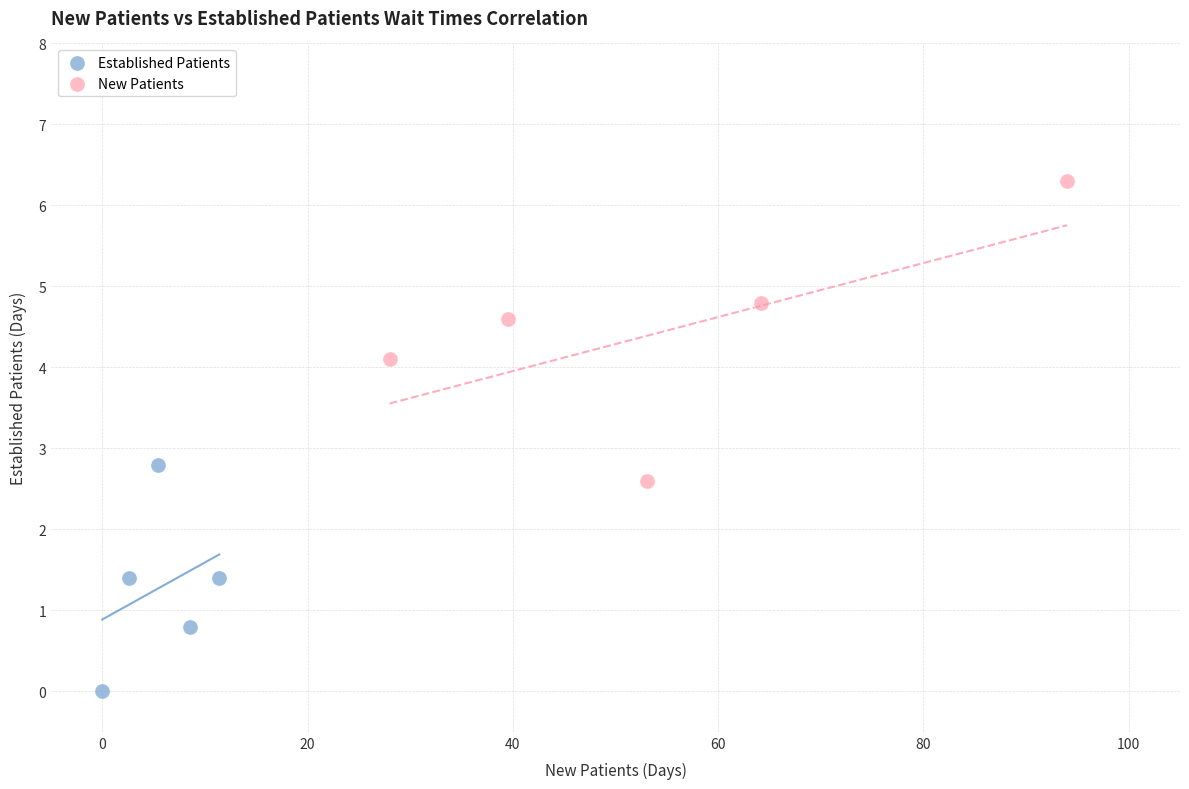

Which series reaches the minimum Y coordinate?

Established Patients